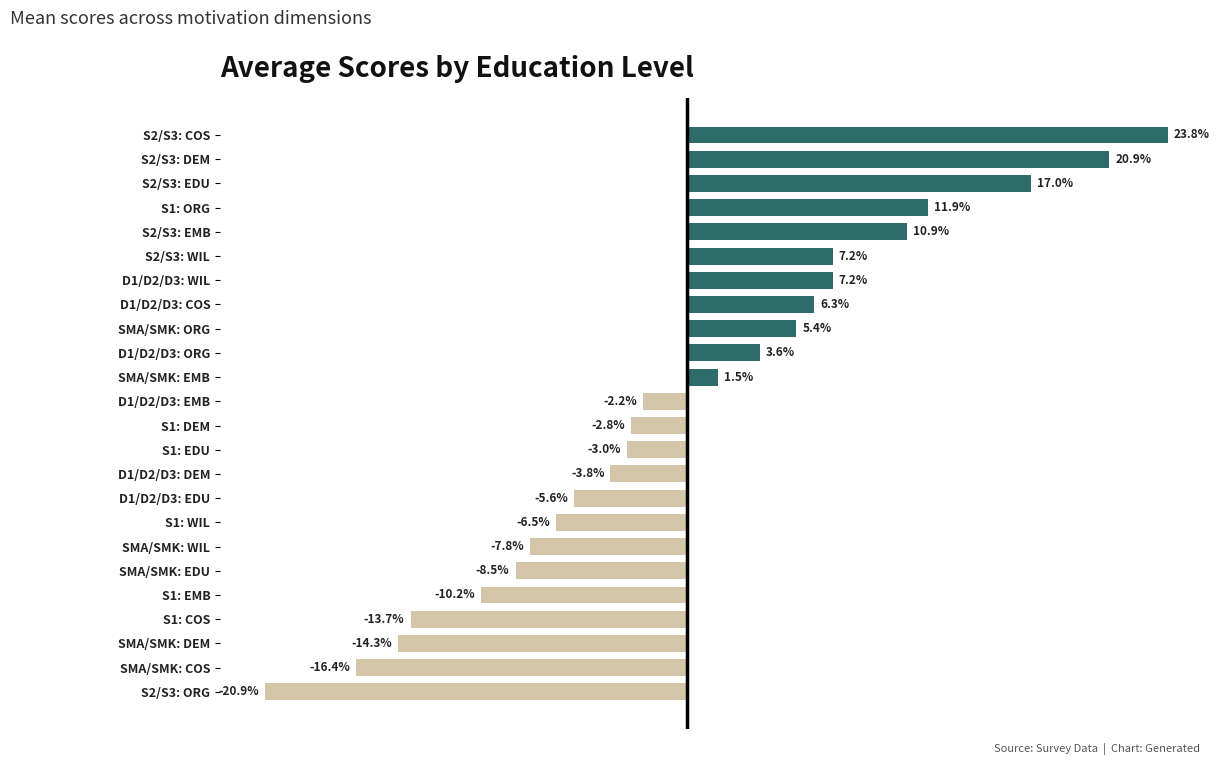

Where is the data nearest to the value 1?

SMA/SMK: EMB